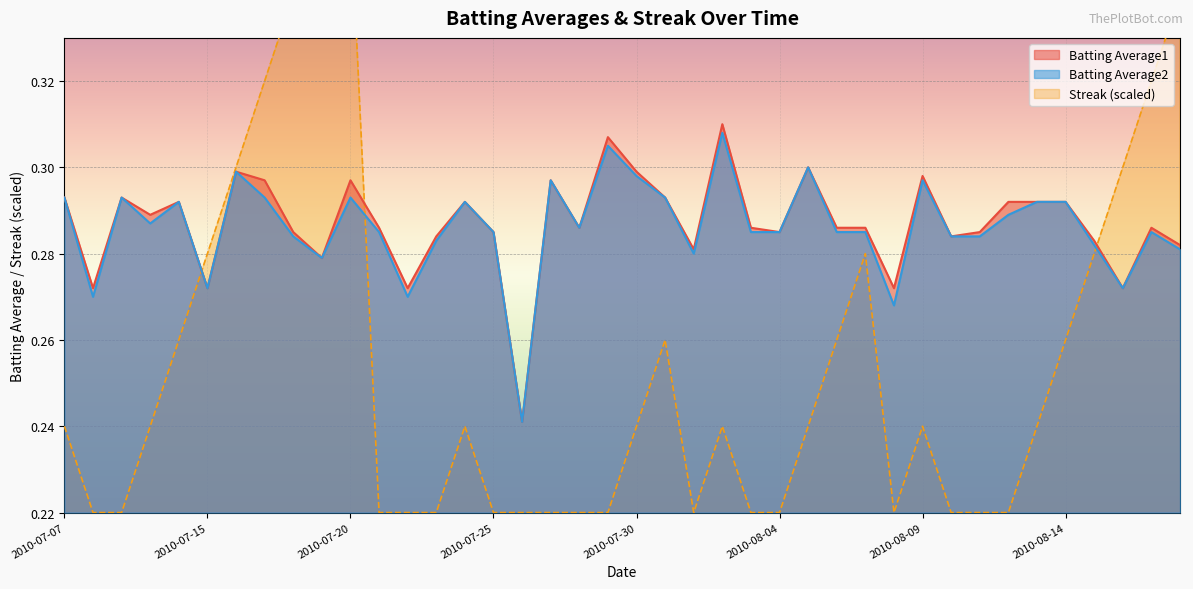

List the labels in order of Batting Average1 value, smallest first.

2010-07-26, 2010-07-08, 2010-07-15, 2010-07-22, 2010-08-08, 2010-08-16, 2010-07-19, 2010-08-01, 2010-08-18, 2010-08-15, 2010-07-23, 2010-08-10, 2010-07-18, 2010-07-25, 2010-08-04, 2010-08-11, 2010-07-21, 2010-07-28, 2010-08-03, 2010-08-06, 2010-08-07, 2010-08-17, 2010-07-10, 2010-07-11, 2010-07-24, 2010-08-12, 2010-08-13, 2010-08-14, 2010-07-07, 2010-07-09, 2010-07-31, 2010-07-17, 2010-07-20, 2010-07-27, 2010-08-09, 2010-07-16, 2010-07-30, 2010-08-05, 2010-07-29, 2010-08-02